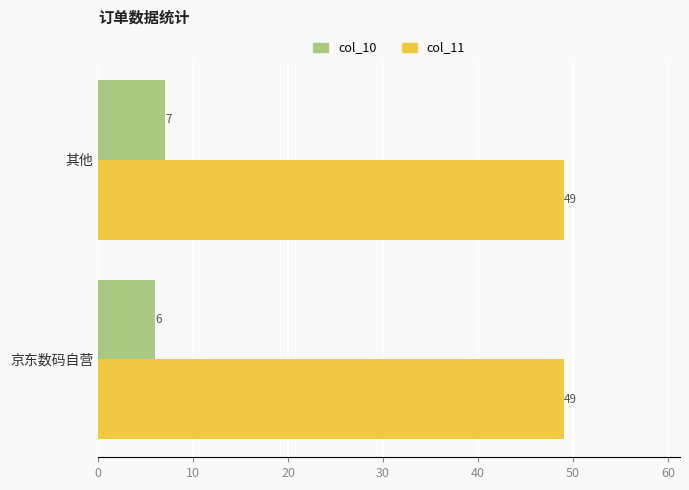

Which series has the largest total across all categories?

col_11